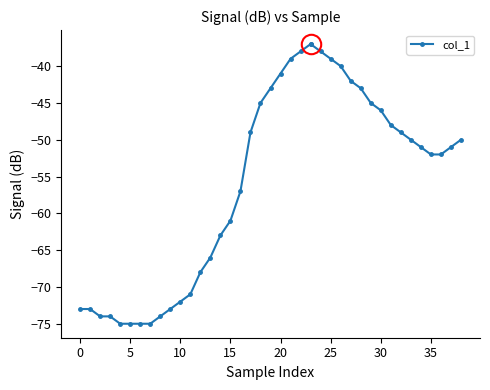

What is the smallest value displayed?

-75